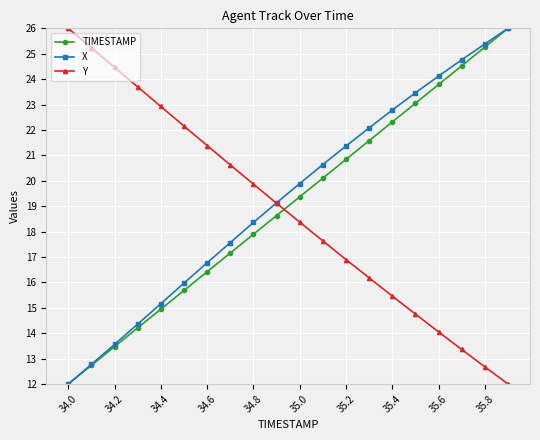

What is the value of the X point at the 4th from the left?

14.4